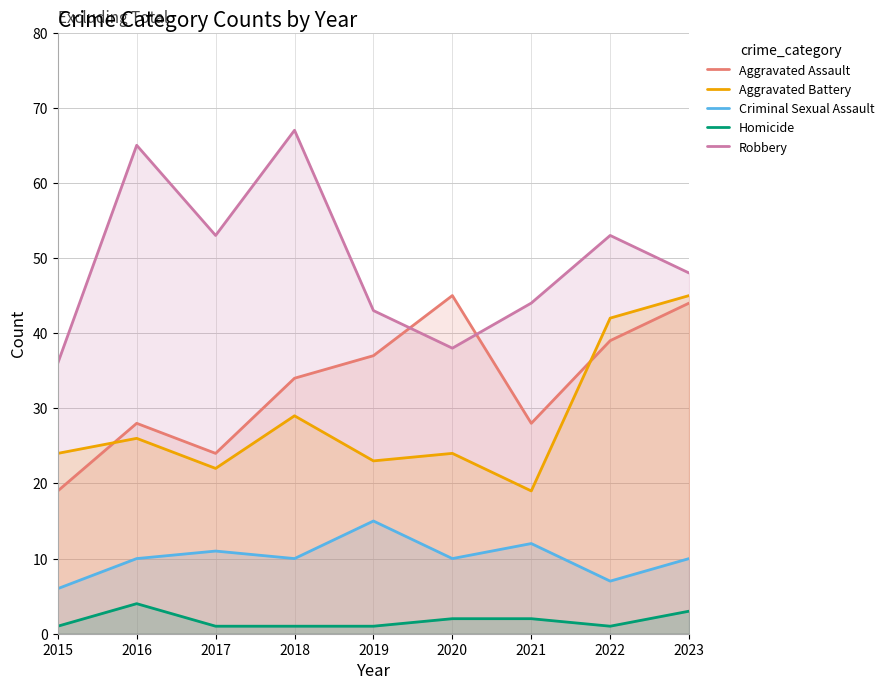

List the labels in order of Aggravated Assault value, largest first.

2020, 2023, 2022, 2019, 2018, 2016, 2021, 2017, 2015